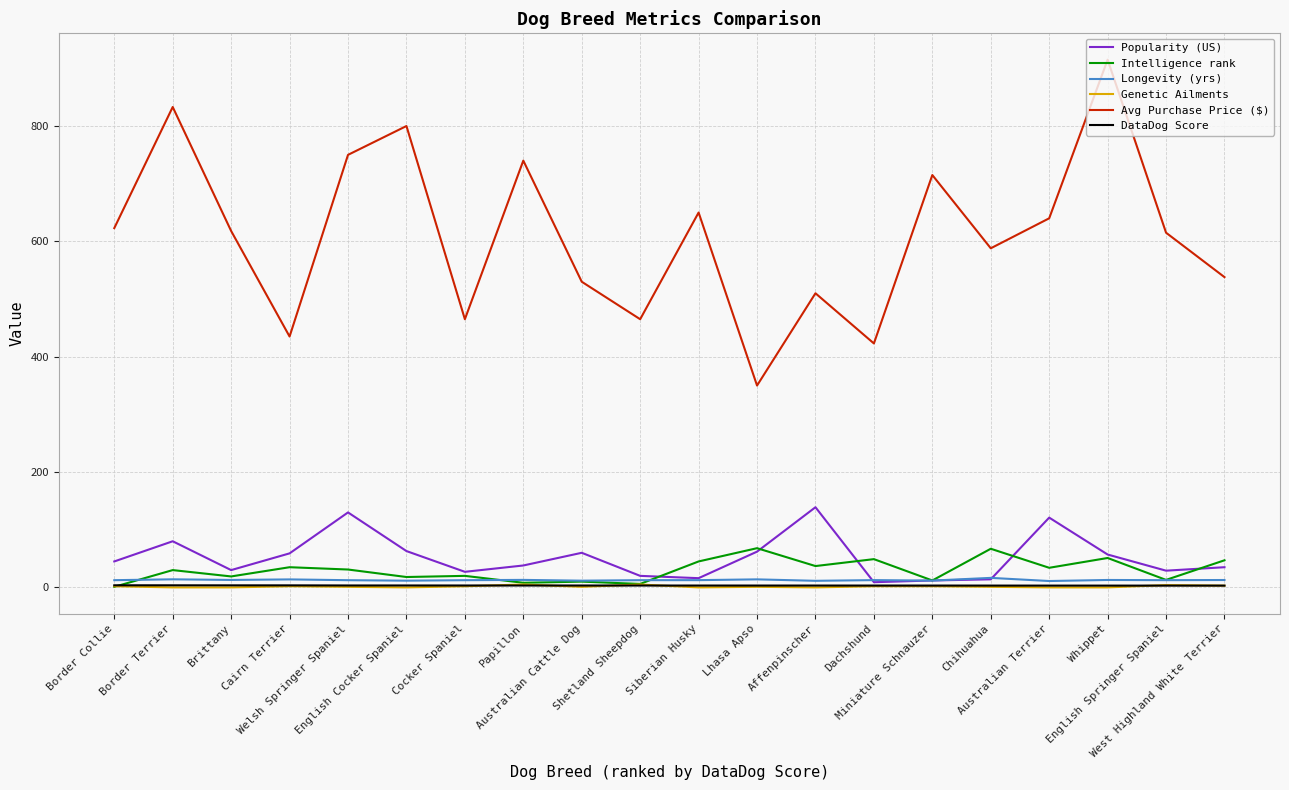

Which series has the largest total across all categories?

Avg Purchase Price ($)